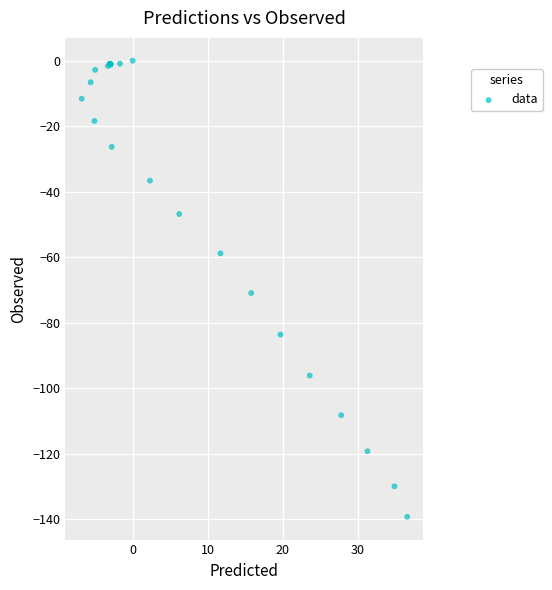

What Y value in the scatter plot is closest to -69?

-70.9